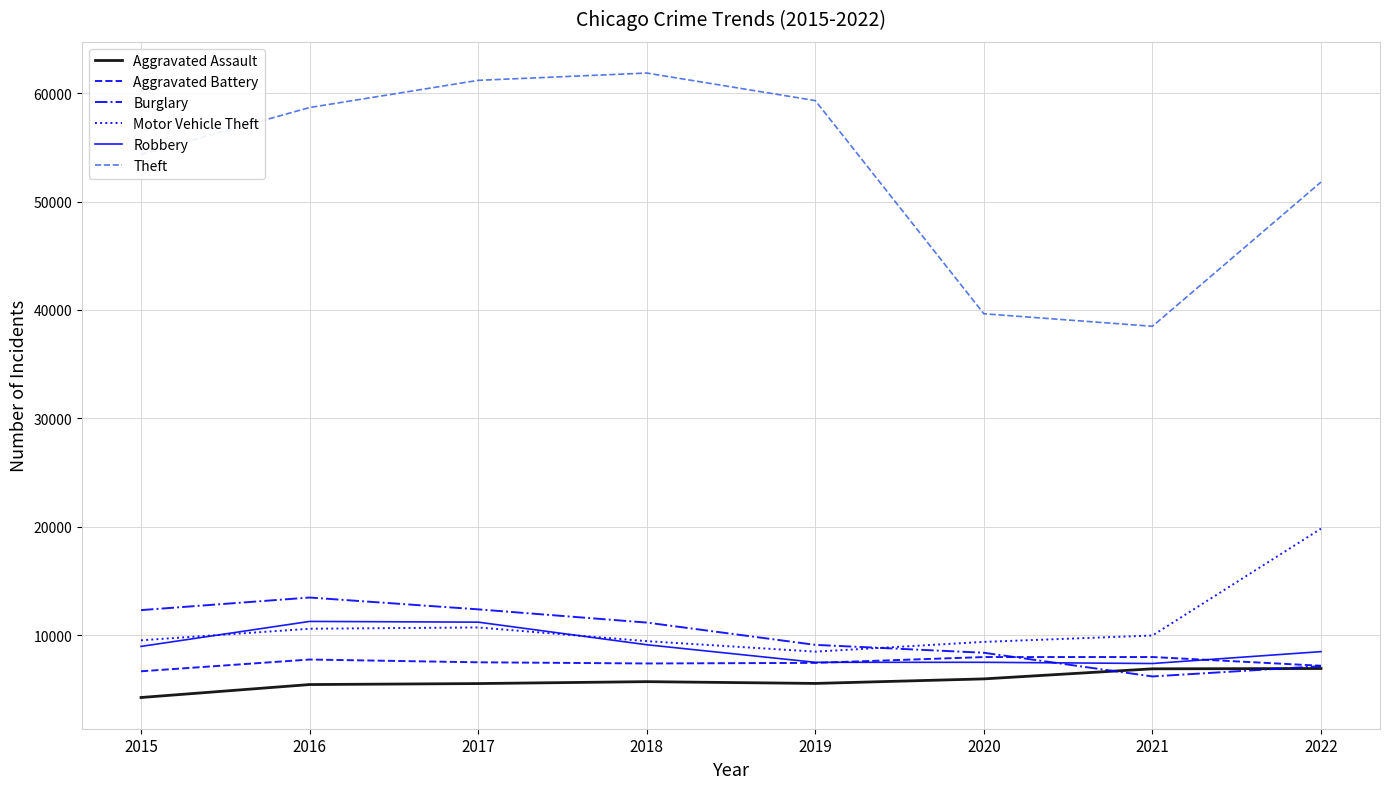

Is this an area chart (filled region under the line)?

No